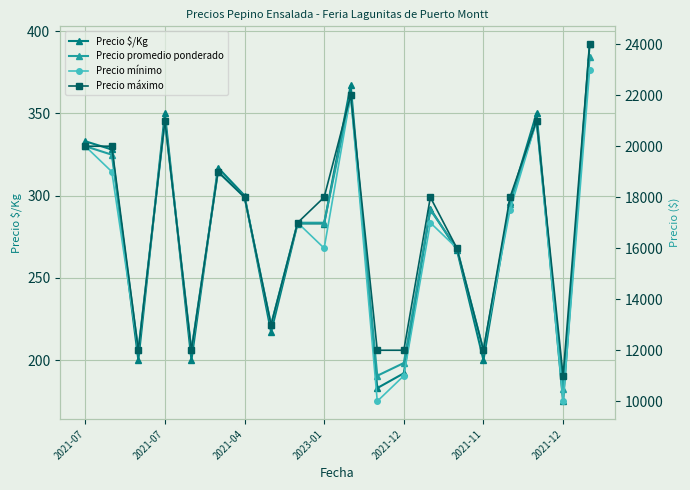

At which category is the sum across all series the highest?

19